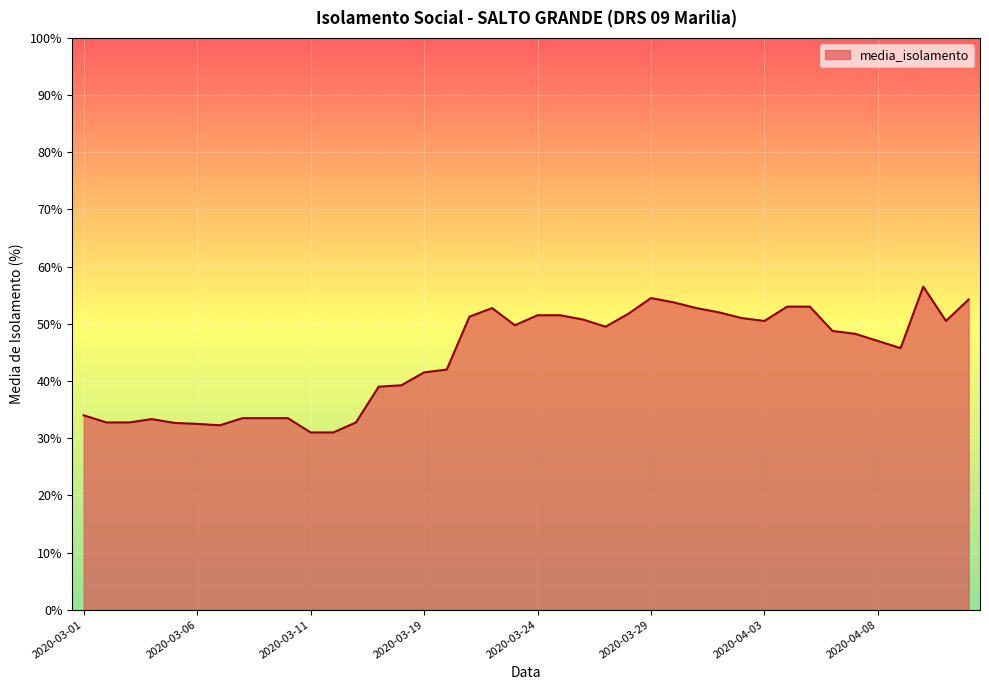

What is the difference between the maximum and minimum values?

25.5